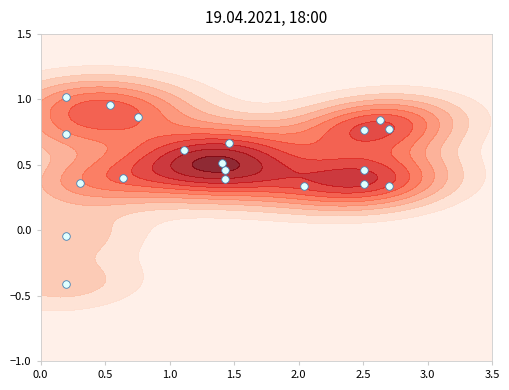

How many values are below zero?

2